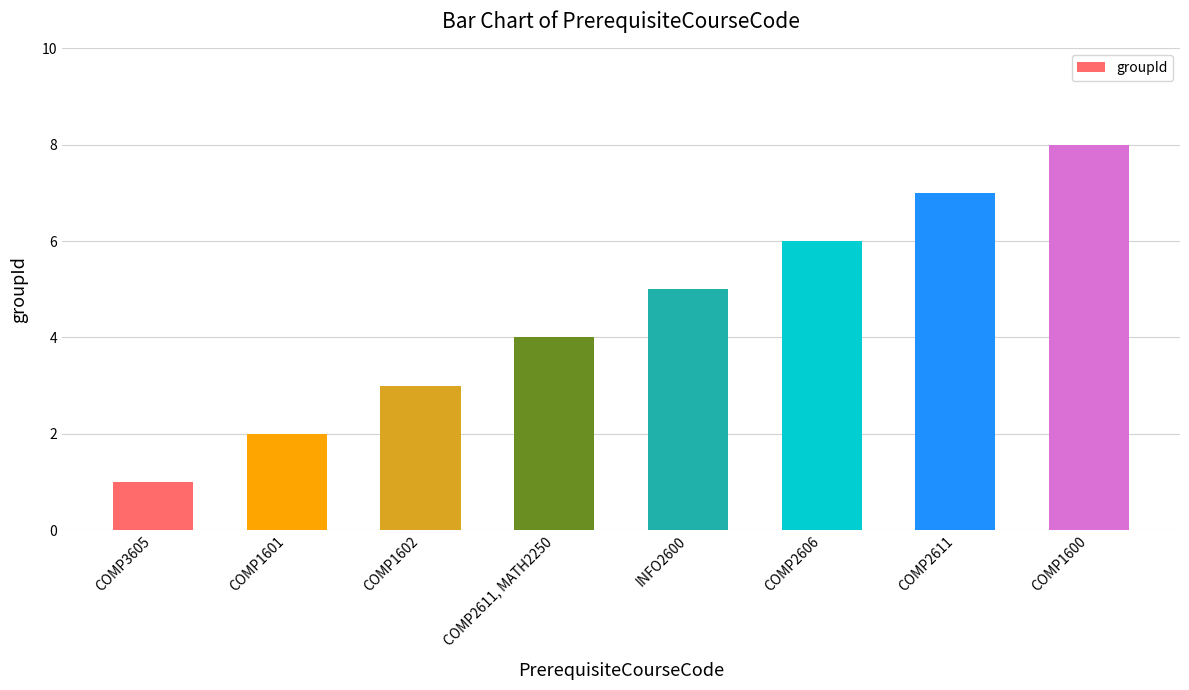

What value does the data have at INFO2600?

5